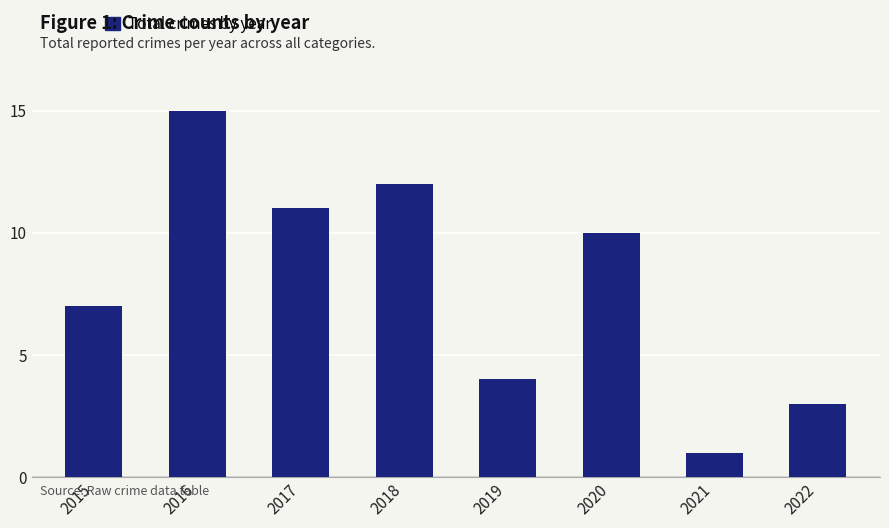

How many data points are less than 10?

4